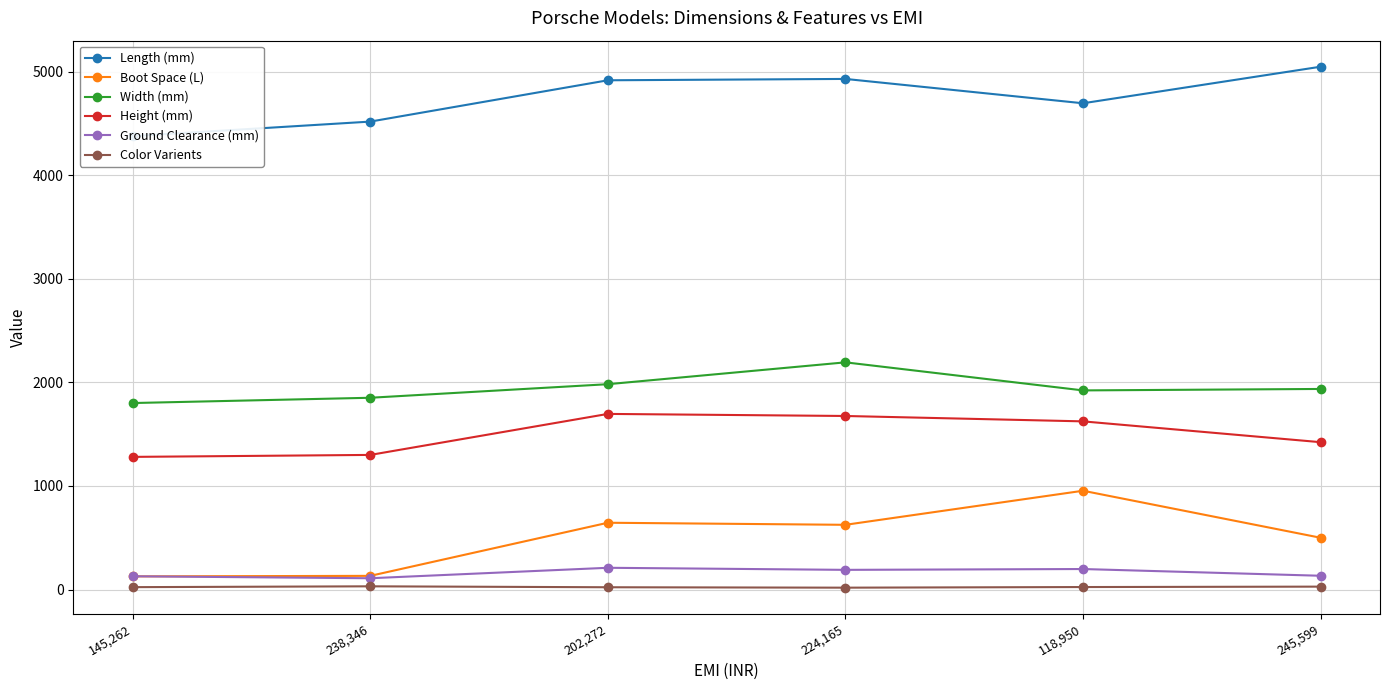

True or false: Length (mm) and Height (mm) intersect in this chart.

False